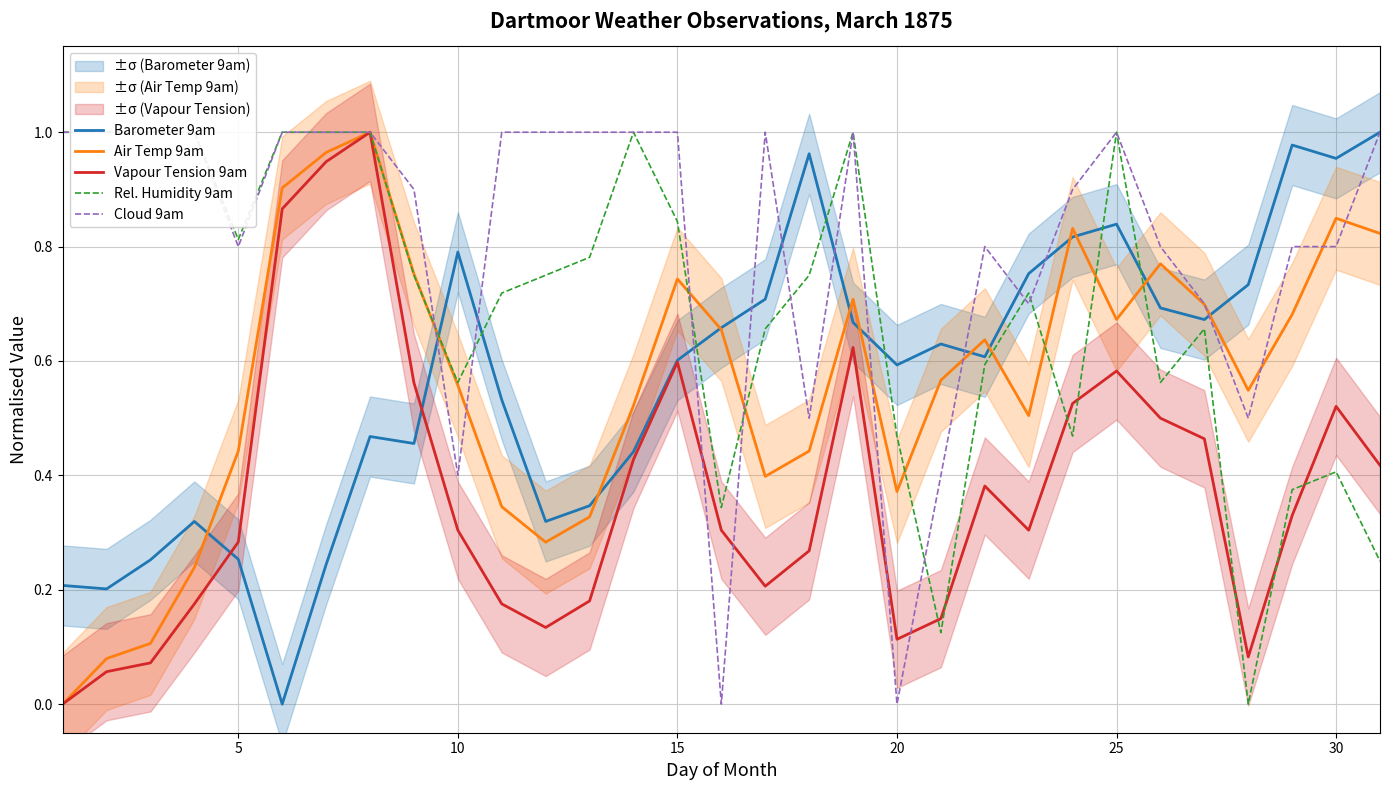

Reading right to left, list all the values displayed in this chart.

Barometer 9am: 1.0	1.0	1.0	0.7	0.7	0.7	0.8	0.8	0.8	0.6	0.6	0.6	0.7	1.0	0.7	0.7	0.6	0.4	0.3	0.3	0.5	0.8	0.5	0.5	0.2	0.0	0.3	0.3	0.3	0.2	0.2
Air Temp 9am: 0.8	0.8	0.7	0.5	0.7	0.8	0.7	0.8	0.5	0.6	0.6	0.4	0.7	0.4	0.4	0.7	0.7	0.5	0.3	0.3	0.3	0.6	0.8	1.0	1.0	0.9	0.4	0.2	0.1	0.1	0.0
Vapour Tension 9am: 0.4	0.5	0.3	0.1	0.5	0.5	0.6	0.5	0.3	0.4	0.1	0.1	0.6	0.3	0.2	0.3	0.6	0.4	0.2	0.1	0.2	0.3	0.6	1.0	0.9	0.9	0.3	0.2	0.1	0.1	0.0
Rel. Humidity 9am: 0.2	0.4	0.4	0.0	0.7	0.6	1.0	0.5	0.7	0.6	0.1	0.5	1.0	0.8	0.7	0.3	0.8	1.0	0.8	0.8	0.7	0.6	0.8	1.0	1.0	1.0	0.8	1.0	1.0	1.0	1.0
Cloud 9am: 1.0	0.8	0.8	0.5	0.7	0.8	1.0	0.9	0.7	0.8	0.4	0.0	1.0	0.5	1.0	0.0	1.0	1.0	1.0	1.0	1.0	0.4	0.9	1.0	1.0	1.0	0.8	1.0	1.0	1.0	1.0